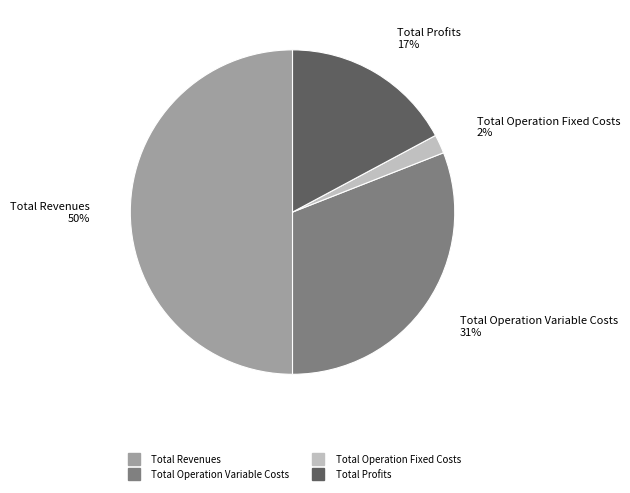

How many segments does this pie chart have?

4